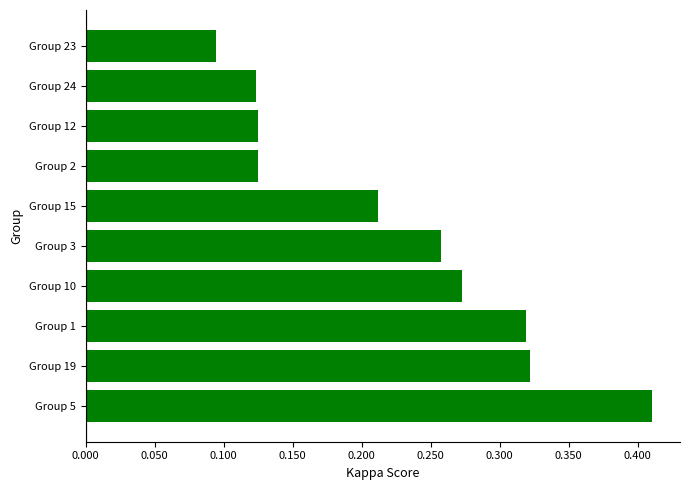

The value at Group 24 is 0.0. True or false?

False